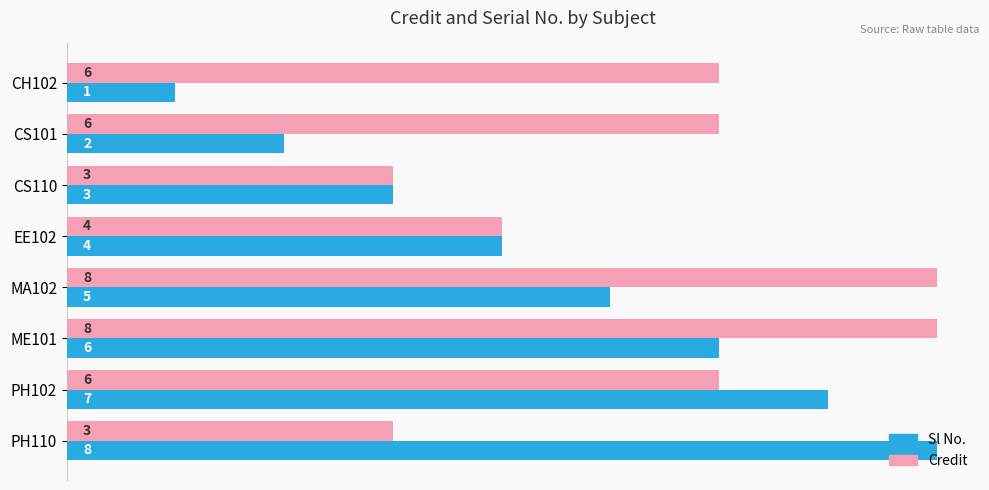

Rank the categories by Sl No. value from highest to lowest.

PH110, PH102, ME101, MA102, EE102, CS110, CS101, CH102